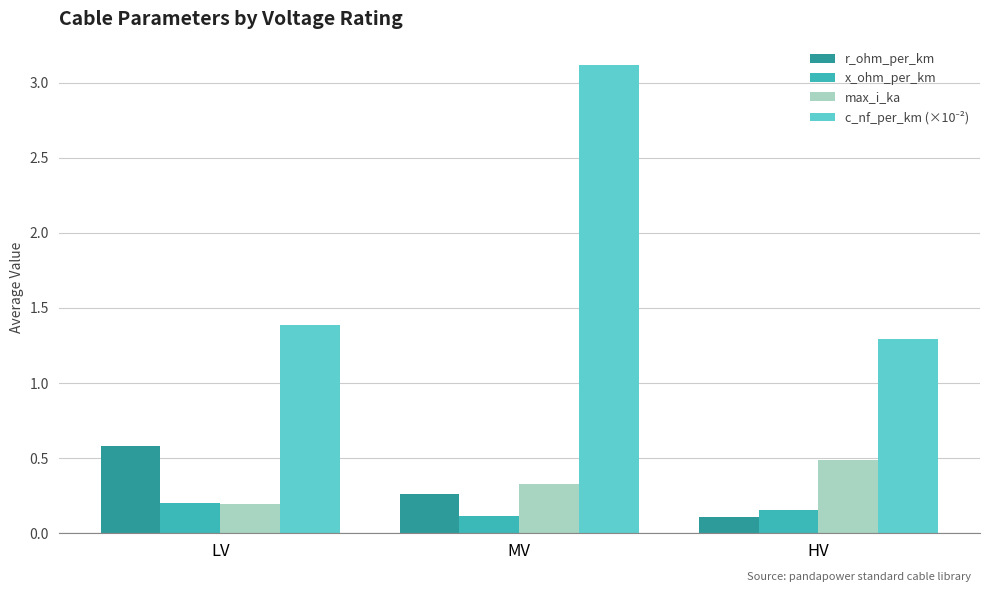

What is the label of the 1st bar from the left?

LV